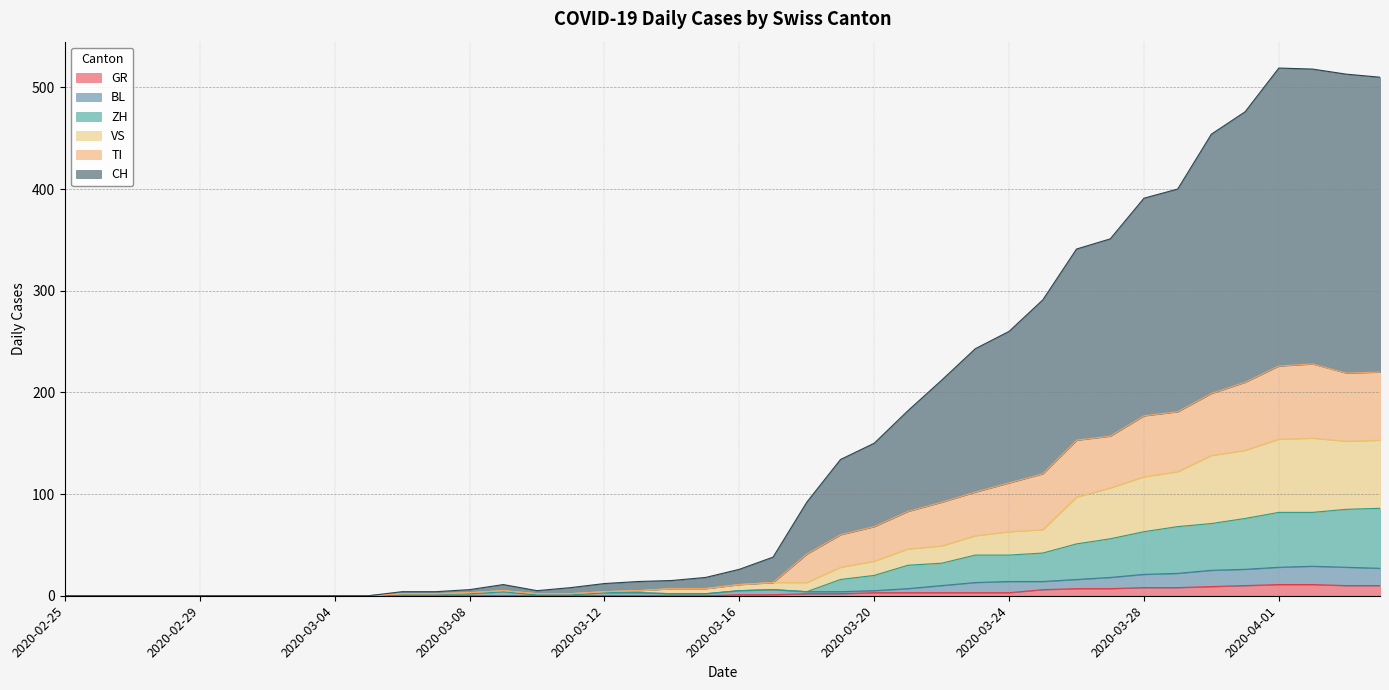

What are all the series names shown in the legend?

GR, BL, ZH, VS, TI, CH